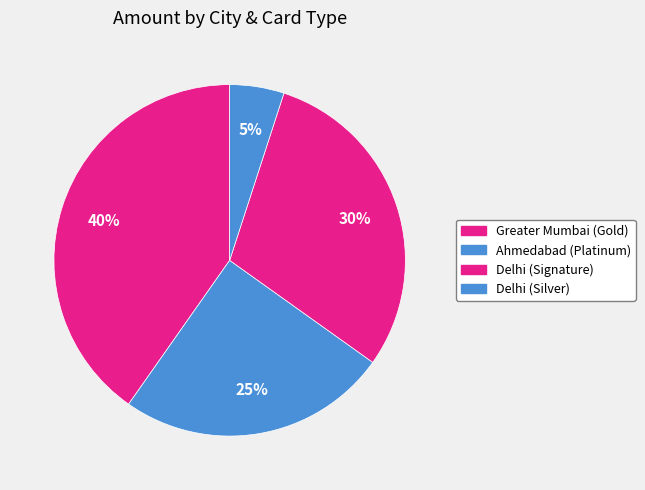

Which category has the biggest portion of the pie?

Greater Mumbai (Gold)